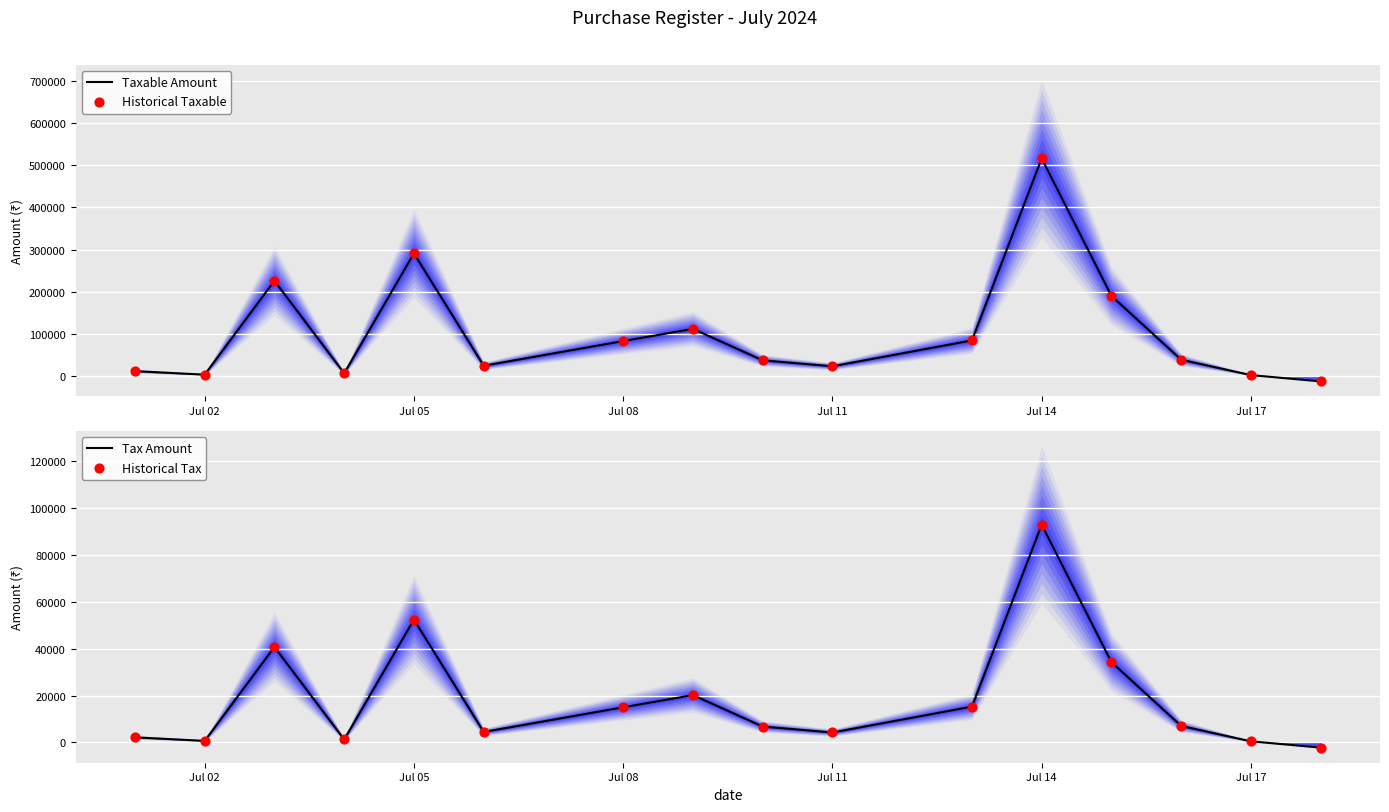

Which series has the widest spread of Y values?

Taxable Amount